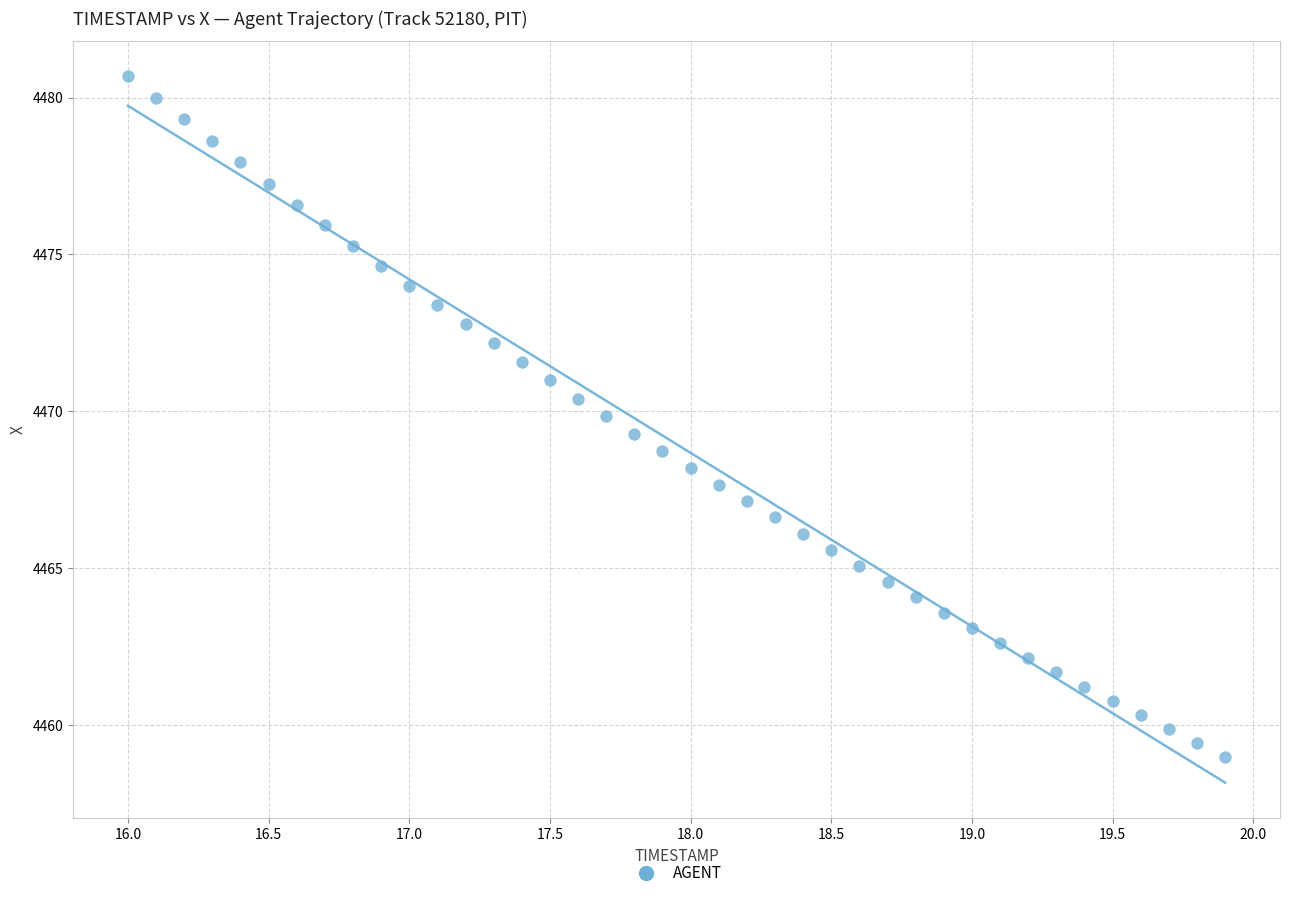

What is the range of X values (max minus min)?

3.9